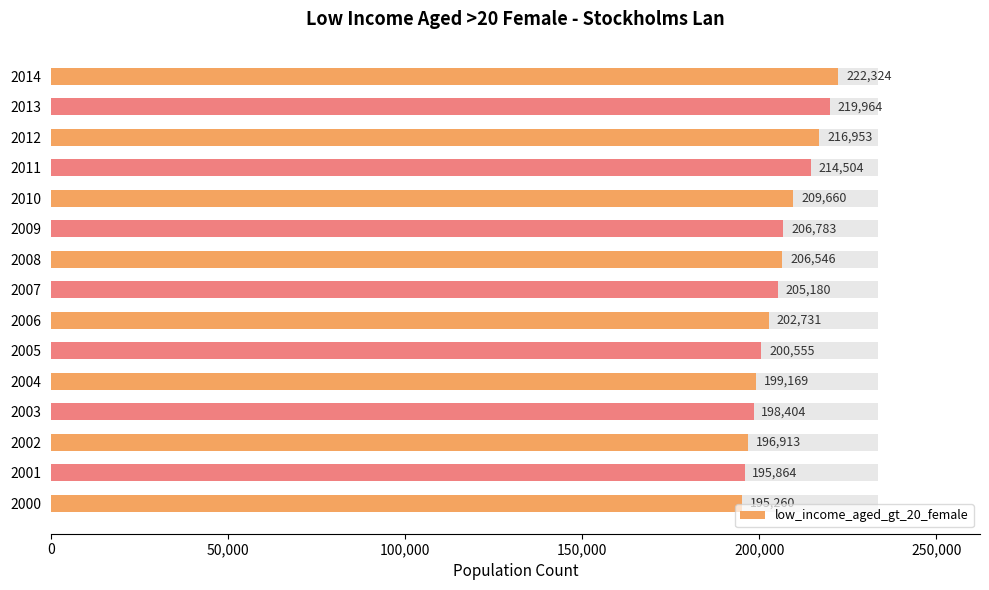

What is the average value?

206054